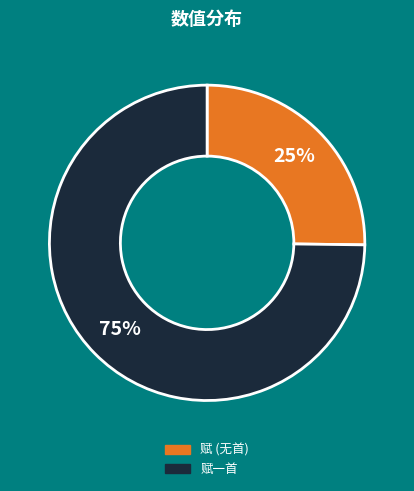

To the nearest percent, what is the average slice percentage?

50%